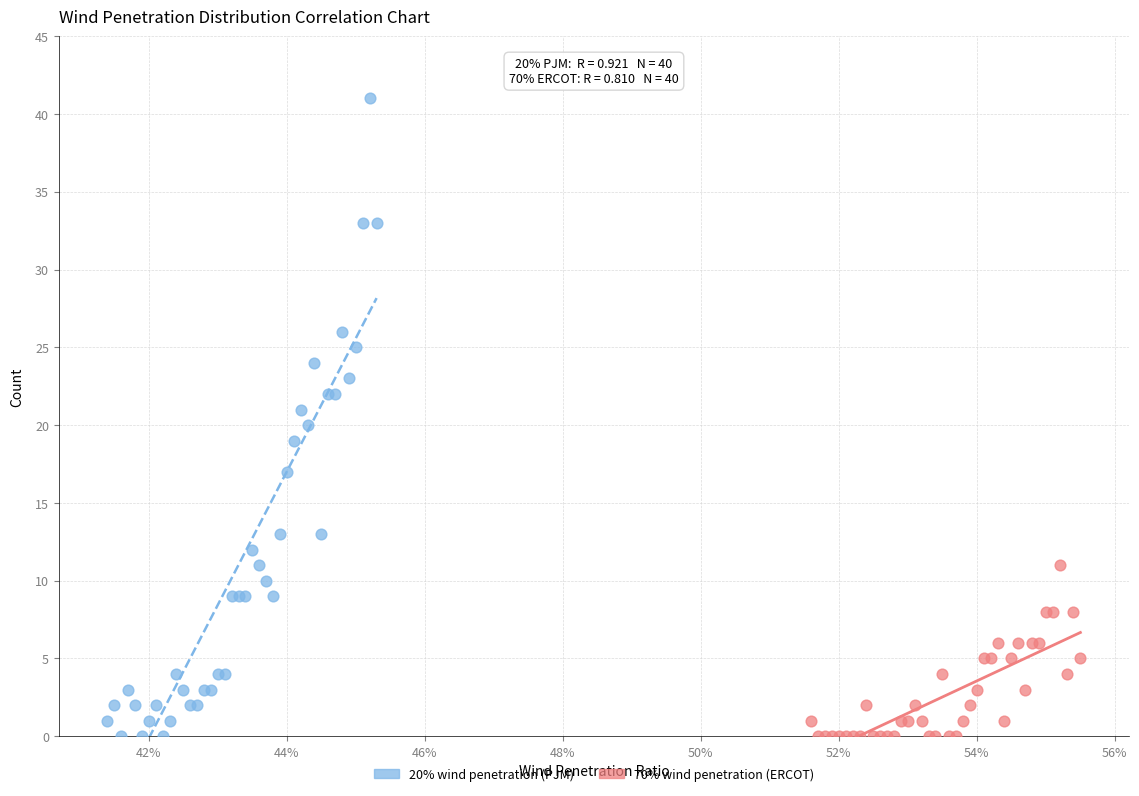

Which series contains the highest Y value?

20% wind penetration (PJM)